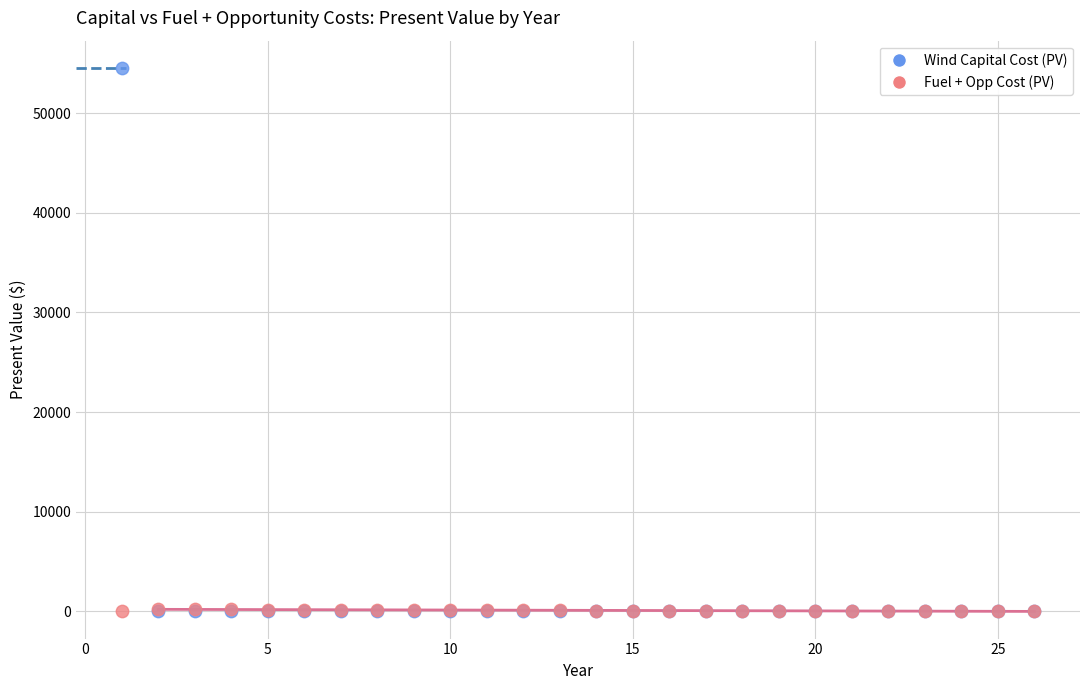

Which series has the largest Y range (max minus min)?

Wind Capital Cost (PV)